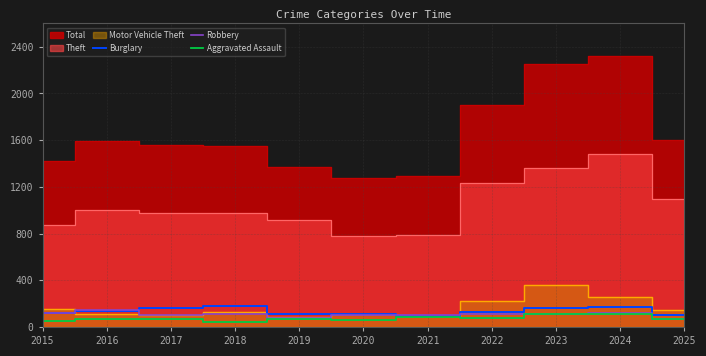

The Aggravated Assault series shows 65 at 2025. True or false?

True